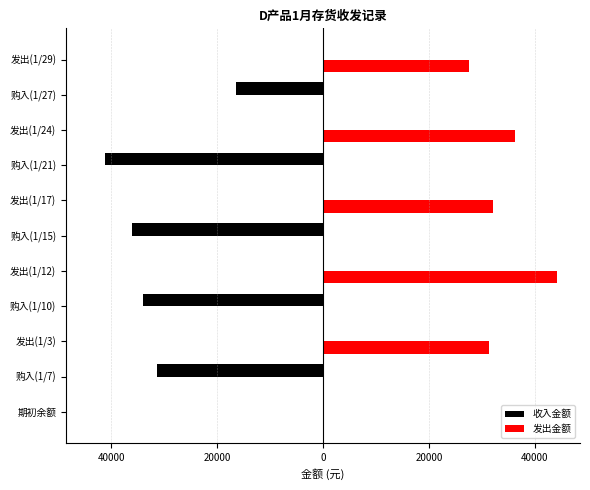

Reading left to right, list all the values displayed in this chart.

收入金额: 0.0	-31275.0	0.0	-34020.0	0.0	-36125.0	0.0	-41080.0	0.0	-16340.0	0.0
发出金额: 0.0	0.0	31392.0	0.0	44118.0	0.0	32009.6	0.0	36223.9	0.0	27583.2